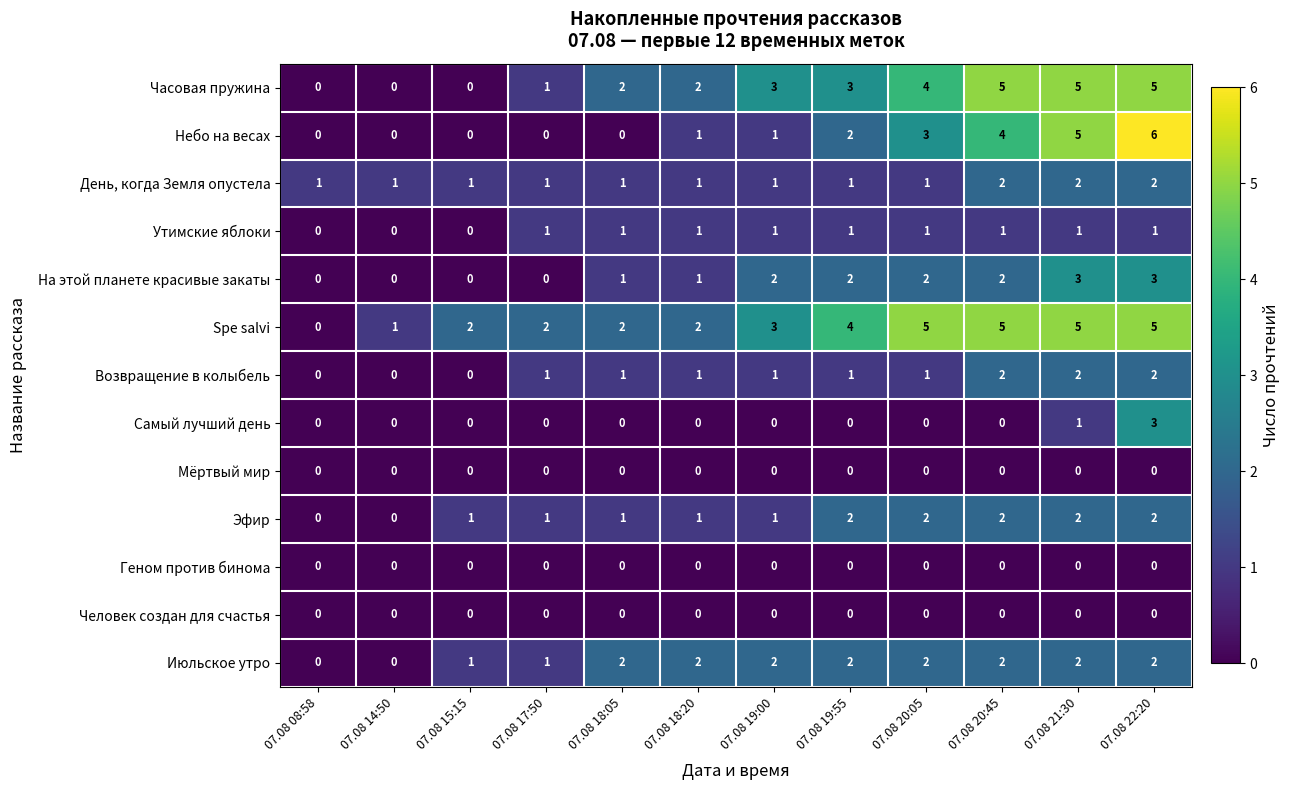

What is the maximum value shown in the chart?

6